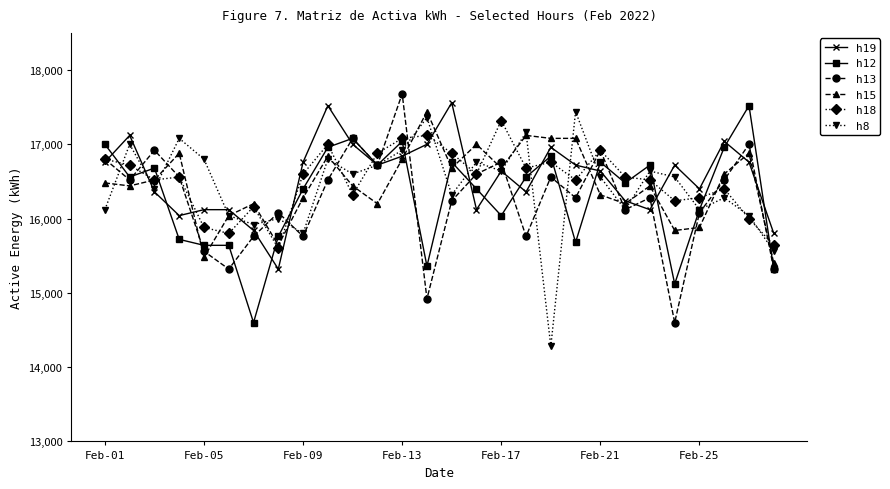

What is the highest value of the h15 series?

17440